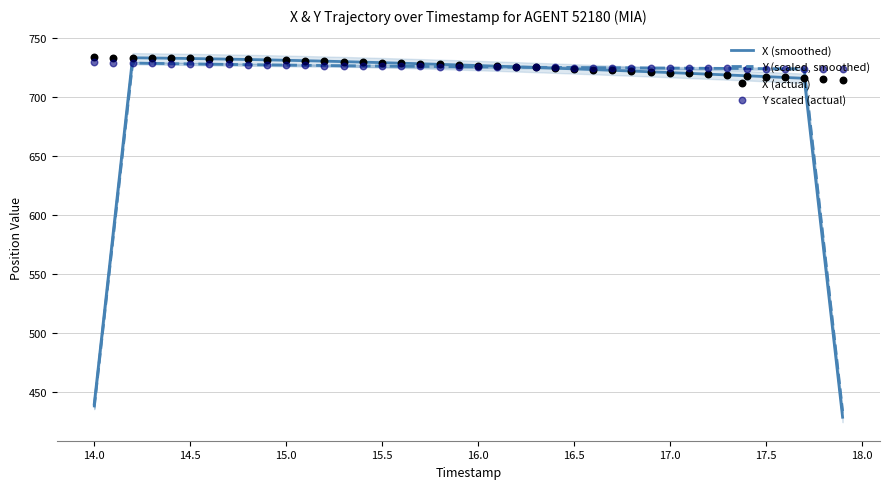

Which series contains the lowest Y value?

X (smoothed)